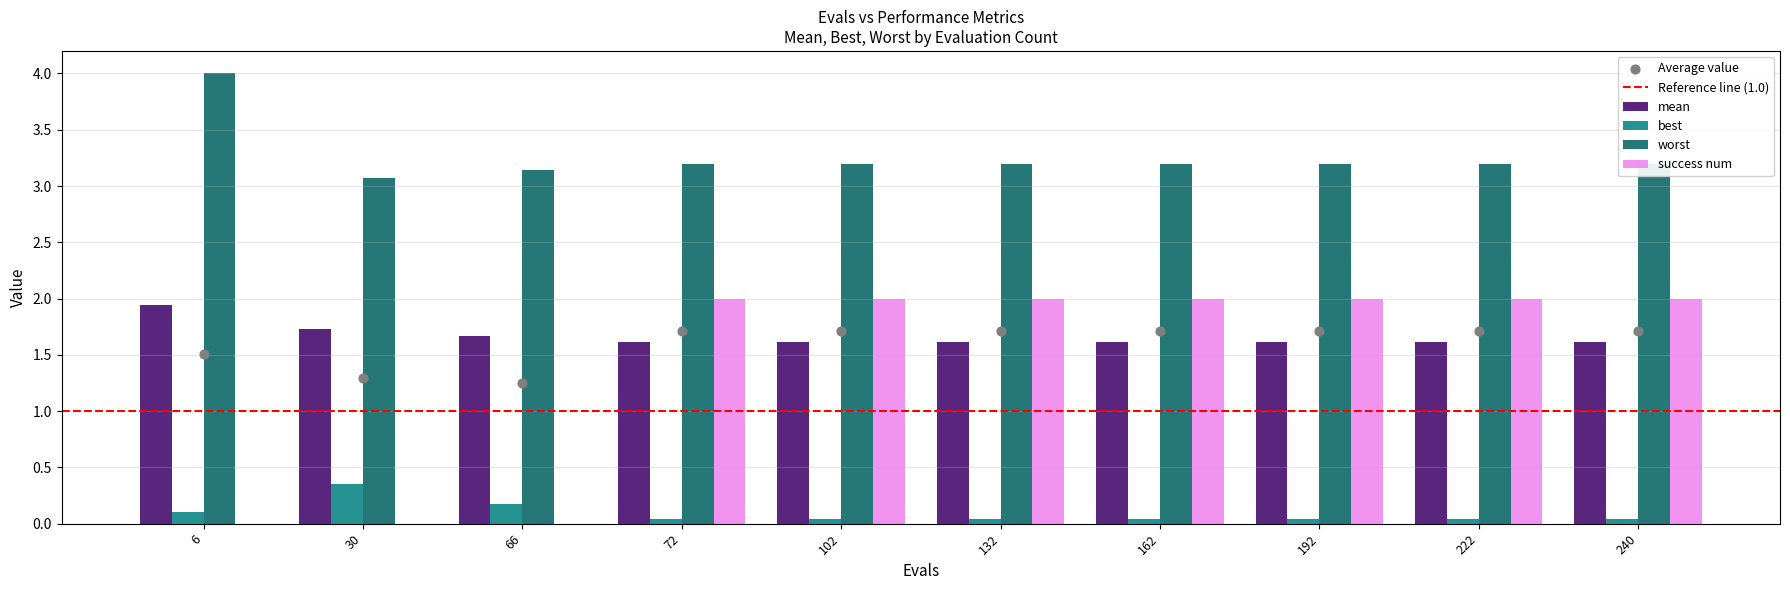

Which series has the largest Y range (max minus min)?

success num